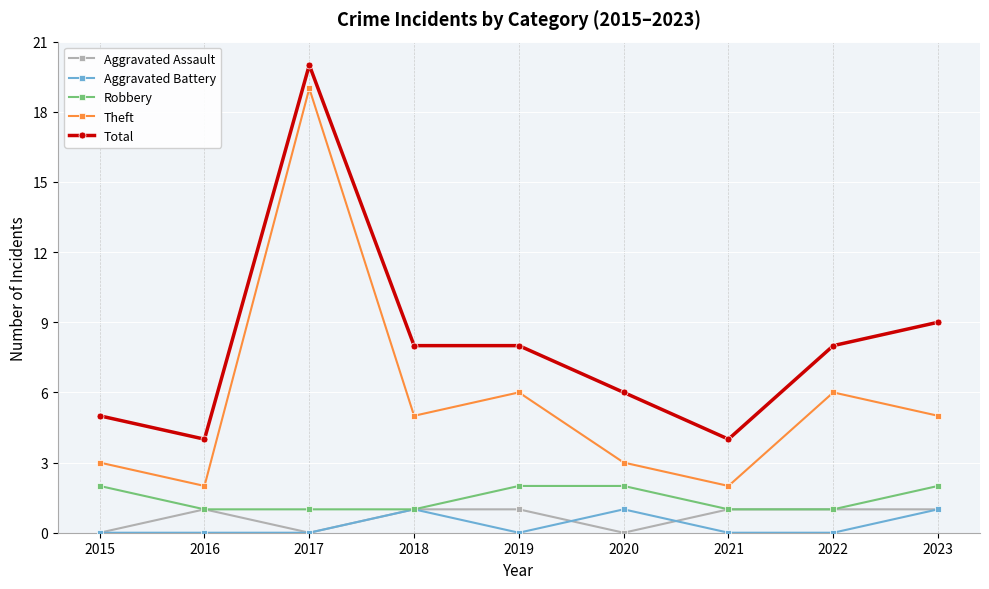

What is the sum of the Theft values at 2021 and 2016?

4